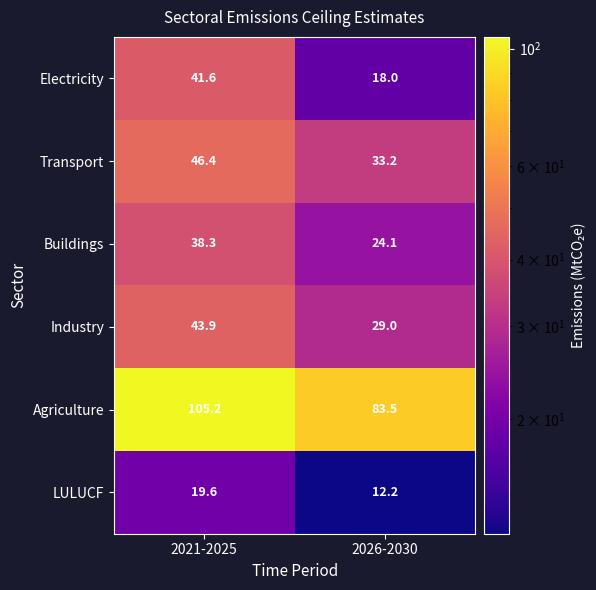

What is the smallest value displayed?

12.2